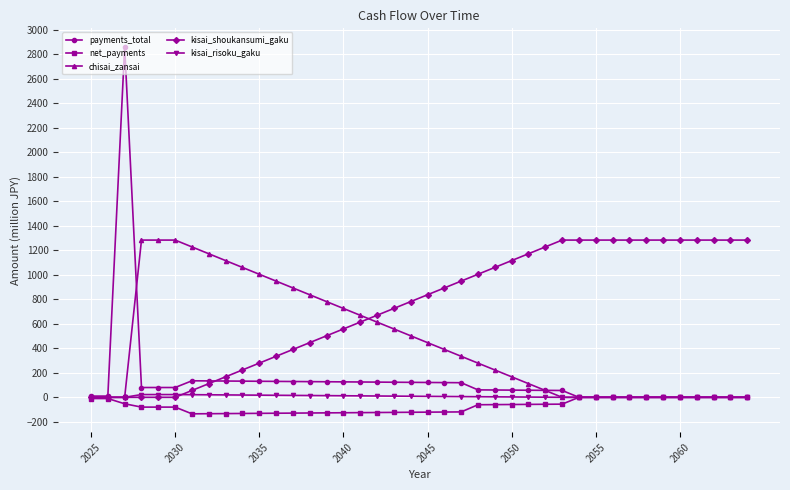

What is the value of the chisai_zansai point at the 12th from the left?

947.9